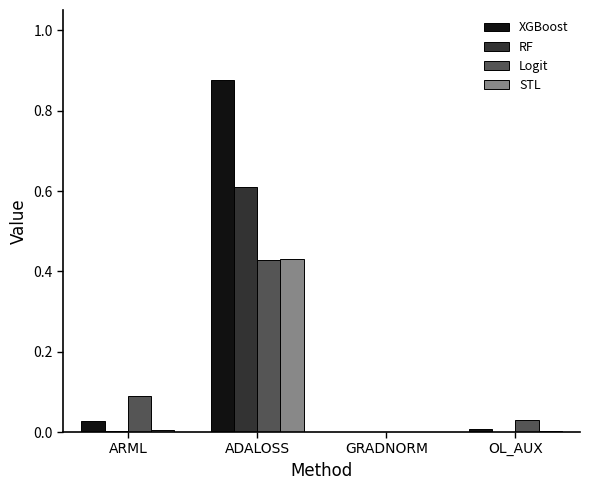

Which category has the highest value in the STL series?

ADALOSS